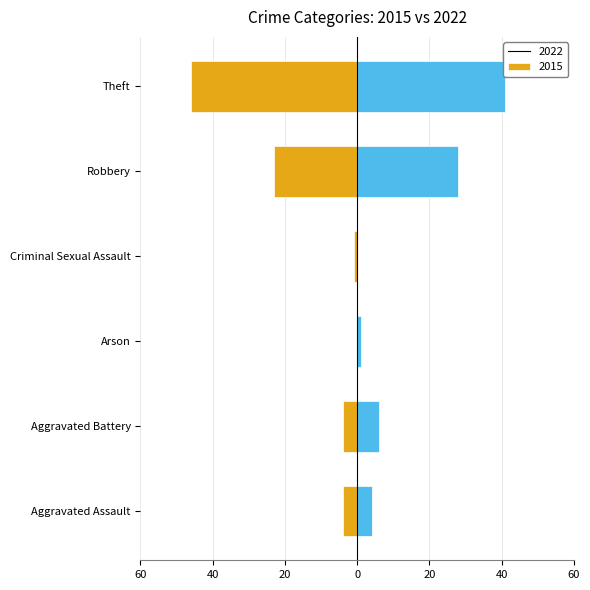

What is the difference between the highest and lowest values at Arson?

1